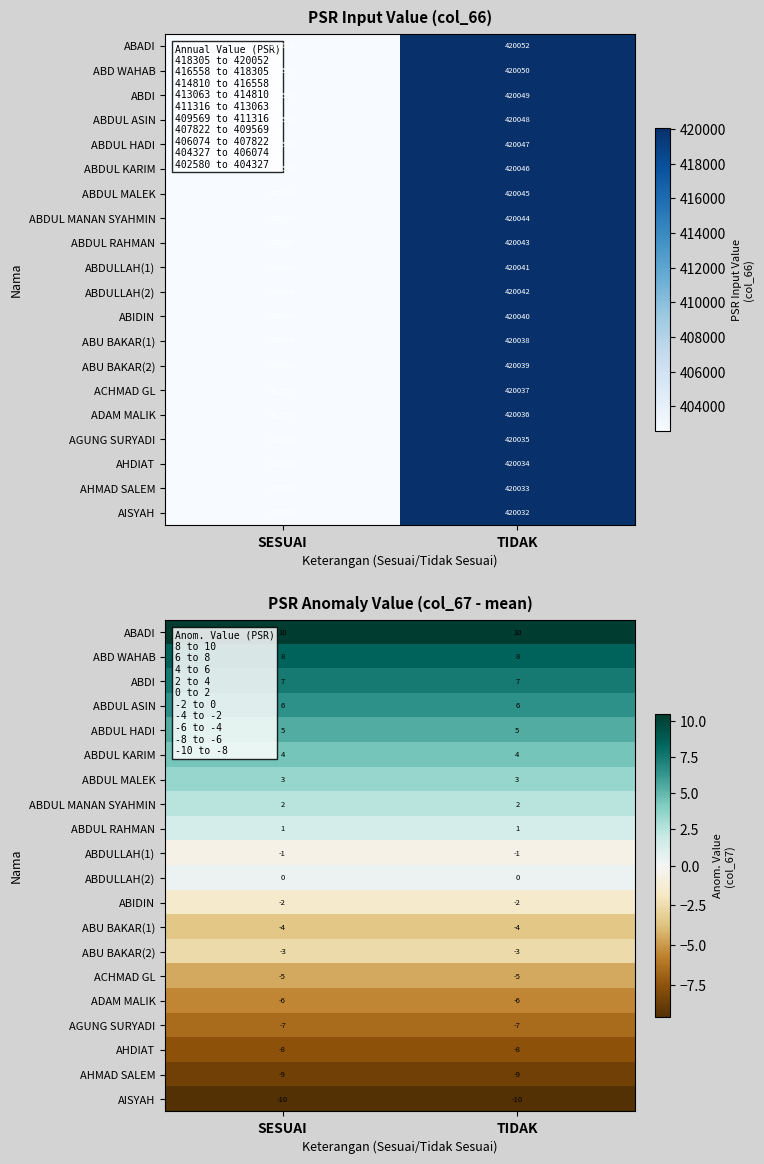

How many categories are shown in the chart?

2